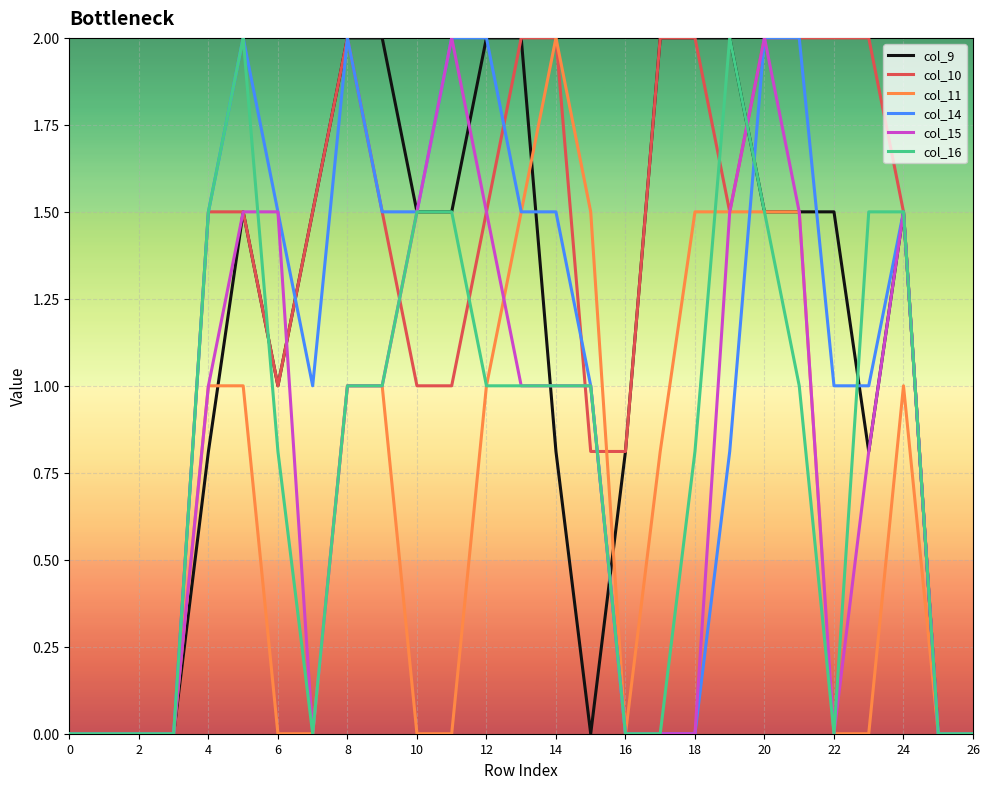

Which series has the largest total across all categories?

col_10